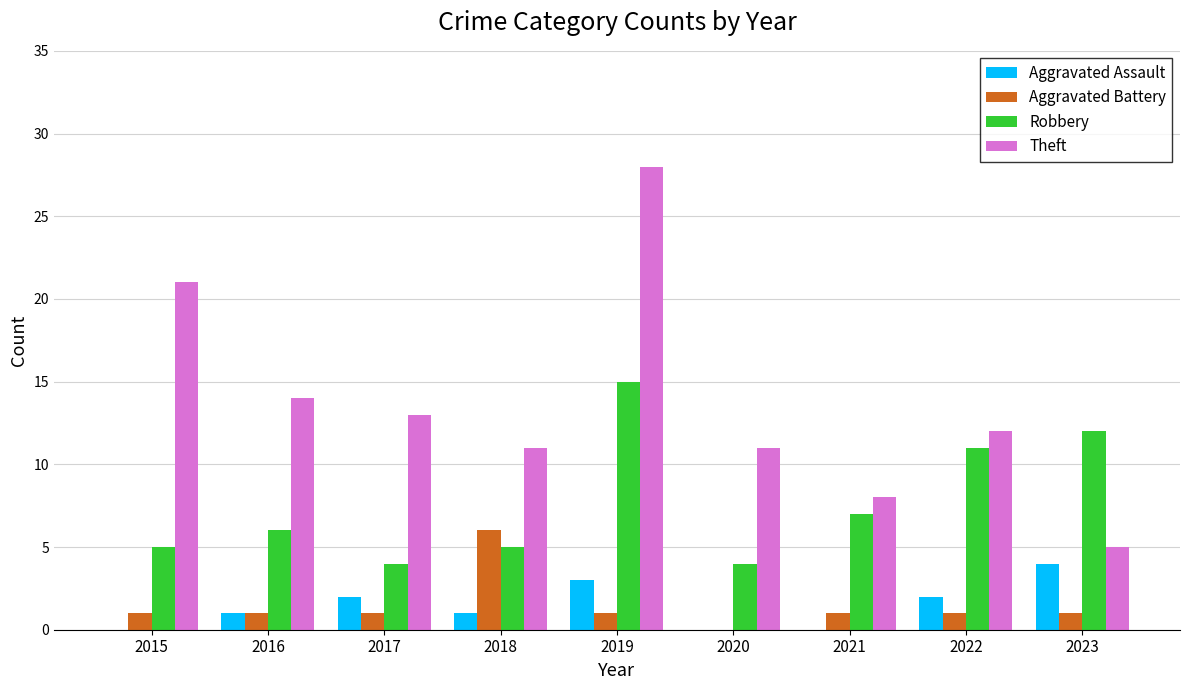

Where is Theft nearest to the value 16?

2016